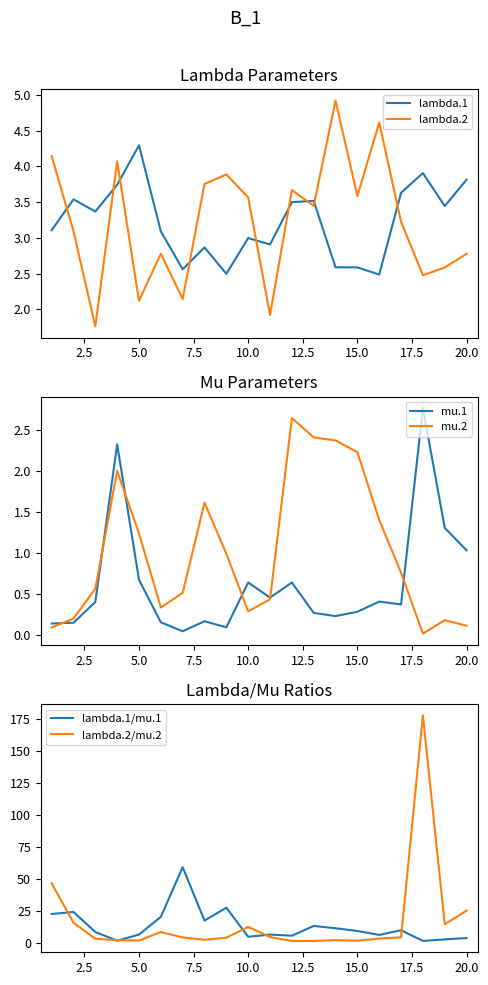

Count the number of categories in the chart.

20